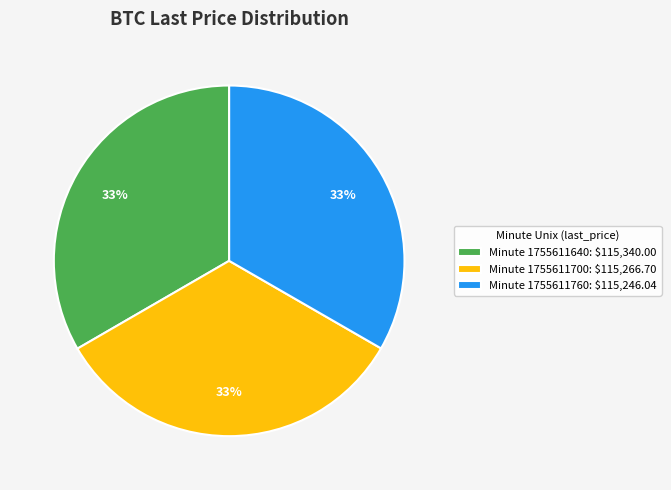

What percentage is the Minute 1755611760: $115,246.04 slice, to the nearest percent?

33%